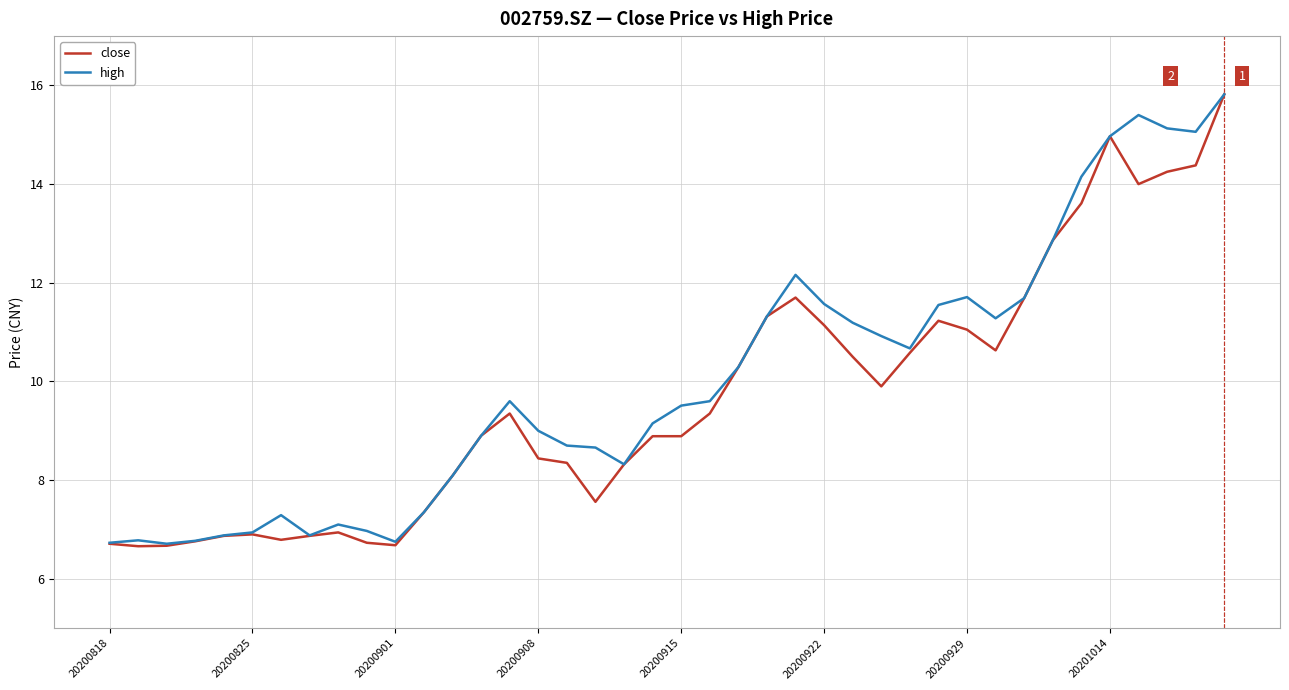

What is the greatest value displayed?

15.8